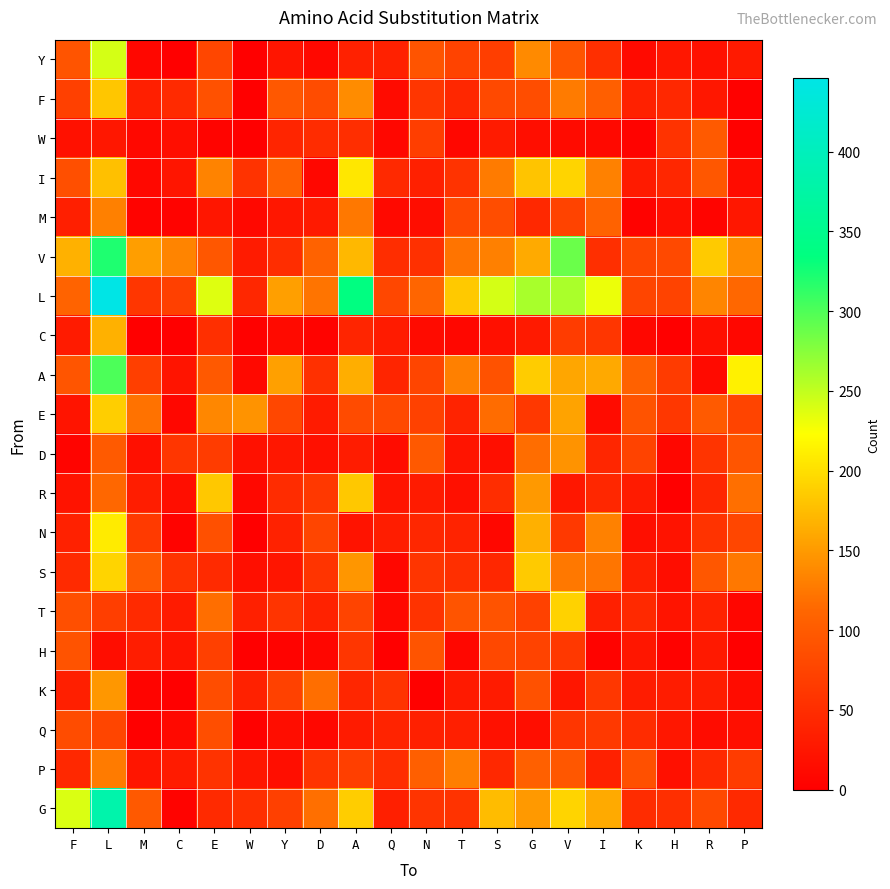

Reading right to left, list all the values displayed in this chart.

Y: P=29	R=20	H=26	K=12	I=52	V=94	G=138	S=68	T=74	N=93	Q=37	A=37	D=10	Y=24	W=1	E=77	C=0	M=9	L=242	F=93
F: P=2	R=26	H=45	K=37	I=104	V=128	G=85	S=81	T=43	N=60	Q=13	A=140	D=84	Y=97	W=0	E=89	C=47	M=34	L=182	F=71
W: P=2	R=99	H=56	K=5	I=11	V=13	G=16	S=30	T=9	N=68	Q=9	A=51	D=49	Y=41	W=0	E=6	C=16	M=10	L=26	F=20
I: P=14	R=96	H=44	K=30	I=132	V=192	G=181	S=128	T=57	N=36	Q=46	A=206	D=9	Y=108	W=57	E=133	C=24	M=10	L=177	F=87
M: P=27	R=6	H=17	K=3	I=108	V=74	G=45	S=85	T=81	N=15	Q=11	A=125	D=29	Y=27	W=10	E=25	C=5	M=4	L=131	F=35
V: P=140	R=185	H=81	K=77	I=52	V=288	G=162	S=131	T=122	N=54	Q=50	A=172	D=108	Y=50	W=30	E=96	C=134	M=153	L=321	F=167
L: P=113	R=135	H=74	K=76	I=231	V=260	G=261	S=242	T=184	N=111	Q=79	A=337	D=122	Y=154	W=44	E=237	C=71	M=60	L=446	F=109
C: P=9	R=18	H=0	K=8	I=60	V=67	G=29	S=19	T=8	N=13	Q=31	A=41	D=5	Y=12	W=2	E=52	C=0	M=0	L=167	F=30
A: P=213	R=12	H=66	K=107	I=161	V=159	G=186	S=90	T=131	N=76	Q=41	A=164	D=54	Y=155	W=11	E=98	C=23	M=69	L=301	F=94
E: P=75	R=99	H=61	K=92	I=14	V=156	G=62	S=116	T=39	N=72	Q=81	A=83	D=31	Y=78	W=145	E=136	C=8	M=121	L=188	F=23
D: P=94	R=58	H=9	K=74	I=42	V=145	G=117	S=18	T=23	N=98	Q=14	A=32	D=19	Y=27	W=20	E=67	C=60	M=19	L=99	F=6
R: P=119	R=42	H=0	K=31	I=44	V=26	G=149	S=50	T=19	N=31	Q=23	A=183	D=62	Y=49	W=10	E=183	C=16	M=33	L=113	F=21
N: P=77	R=57	H=22	K=18	I=132	V=63	G=166	S=8	T=39	N=44	Q=33	A=22	D=76	Y=38	W=0	E=88	C=4	M=64	L=209	F=37
S: P=125	R=96	H=15	K=36	I=123	V=125	G=185	S=44	T=53	N=59	Q=8	A=147	D=58	Y=24	W=18	E=47	C=56	M=101	L=192	F=47
T: P=7	R=38	H=23	K=46	I=36	V=190	G=72	S=91	T=93	N=56	Q=11	A=75	D=38	Y=58	W=36	E=118	C=30	M=47	L=68	F=87
H: P=0	R=28	H=3	K=25	I=5	V=62	G=74	S=80	T=9	N=93	Q=1	A=60	D=7	Y=4	W=0	E=71	C=23	M=33	L=15	F=92
K: P=14	R=33	H=32	K=32	I=61	V=25	G=89	S=30	T=29	N=2	Q=56	A=42	D=118	Y=72	W=37	E=85	C=0	M=6	L=148	F=34
Q: P=17	R=14	H=26	K=49	I=63	V=60	G=16	S=20	T=34	N=36	Q=40	A=31	D=9	Y=15	W=2	E=86	C=11	M=0	L=76	F=84
P: P=67	R=46	H=19	K=88	I=37	V=95	G=106	S=45	T=129	N=104	Q=50	A=69	D=58	Y=16	W=25	E=56	C=31	M=24	L=128	F=45
G: P=46	R=81	H=52	K=49	I=162	V=192	G=149	S=175	T=57	N=58	Q=35	A=187	D=119	Y=71	W=53	E=47	C=4	M=98	L=382	F=239